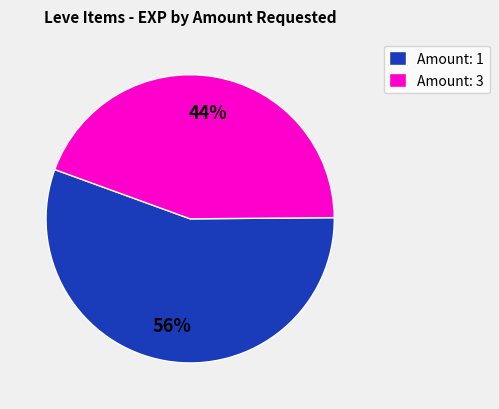

Approximately how many times larger is the value at Amount: 3 compared to Amount: 1?

0.8